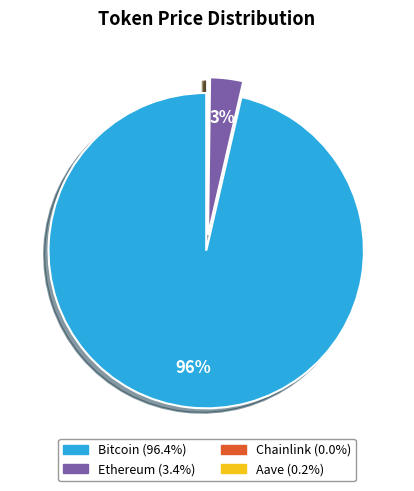

To the nearest percent, what is the average slice percentage?

25%